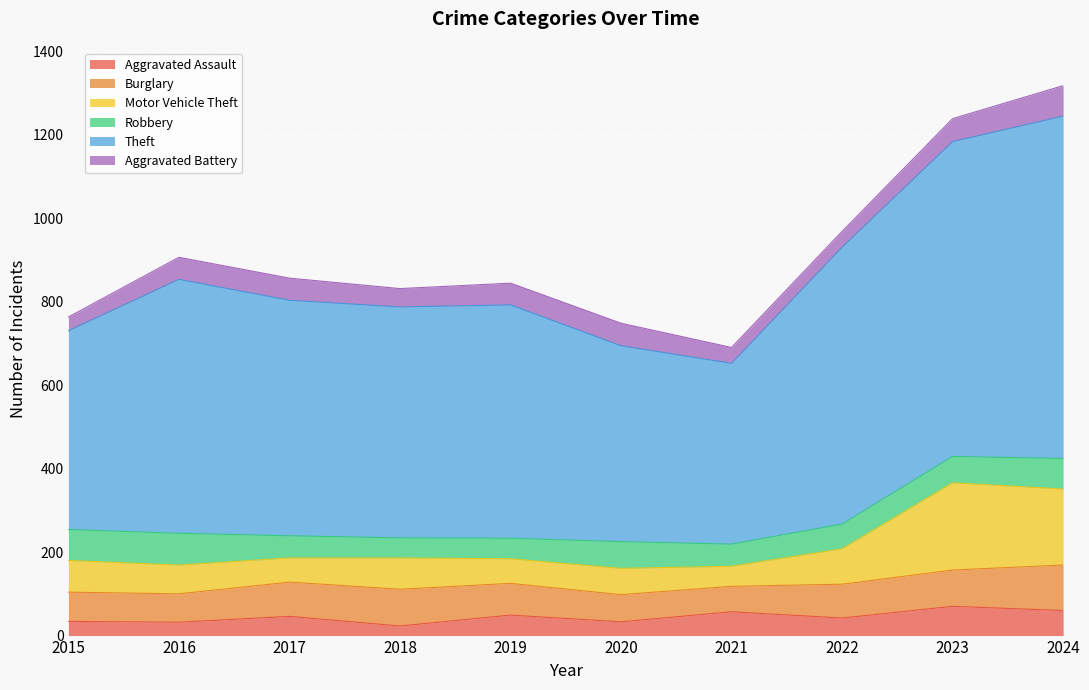

What are all the series names shown in the legend?

Aggravated Assault, Burglary, Motor Vehicle Theft, Robbery, Theft, Aggravated Battery